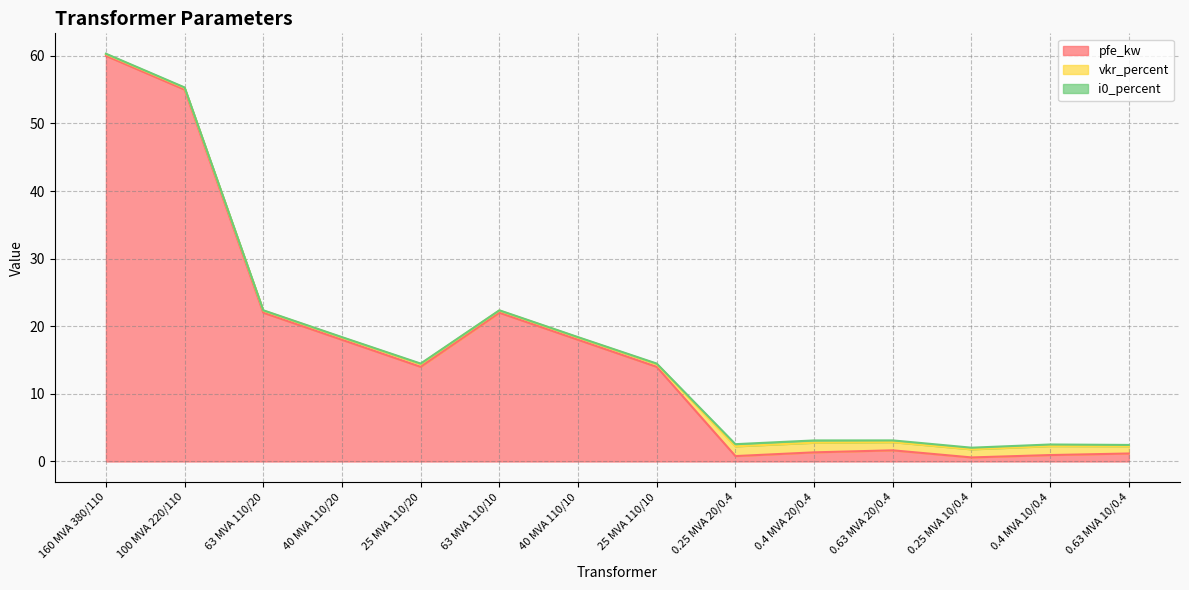

At how many categories does at least one series exceed 3?

8